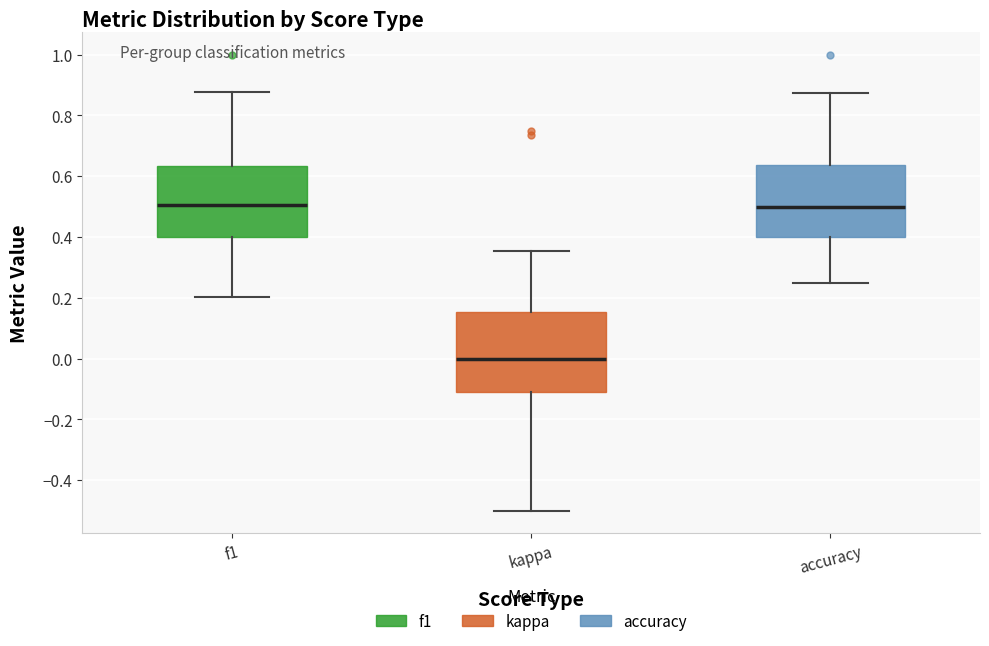

Reading left to right, read every box against the y-axis: the position of its median line, the range the box covers, and the ends of its whiskers. The values are not printed on the chart, so give them approximately, as read against the axis.

f1: median 0.50, box 0.40 to 0.64, whiskers 0.20 to 0.88
kappa: median 0.00, box -0.12 to 0.16, whiskers -0.50 to 0.36
accuracy: median 0.50, box 0.40 to 0.64, whiskers 0.26 to 0.88